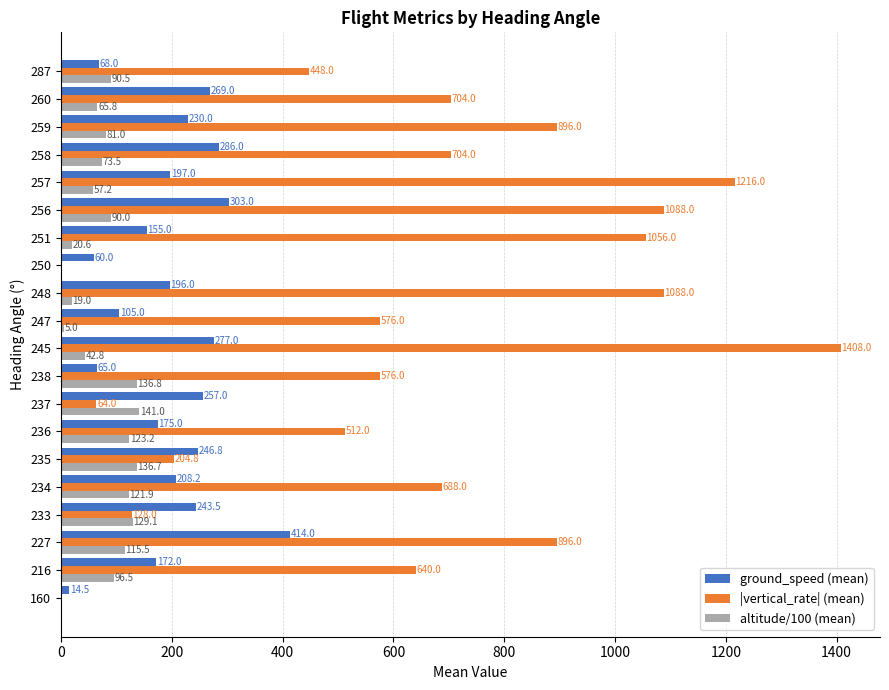

What is the greatest value displayed?

1408.0